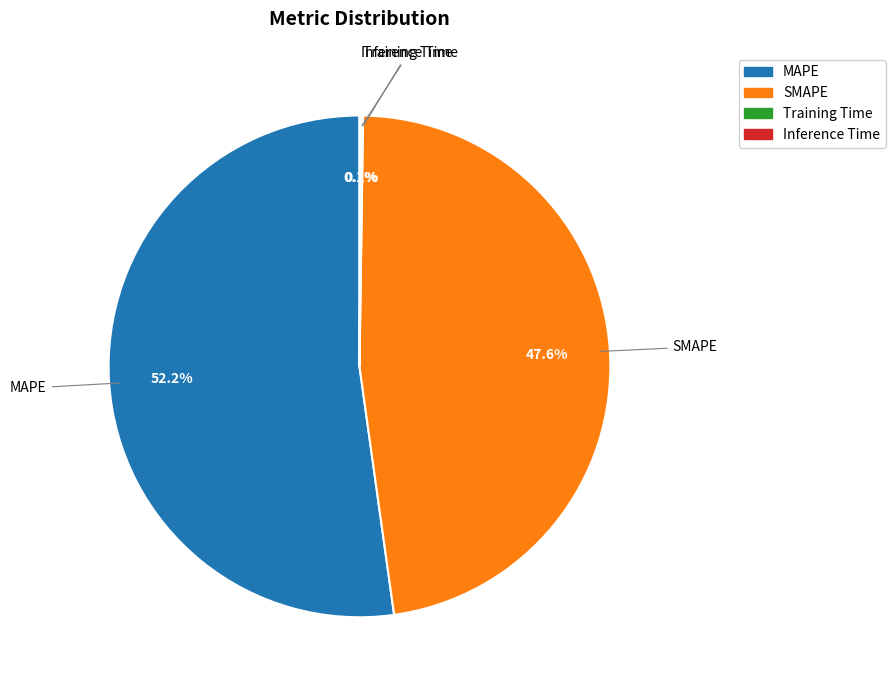

Between SMAPE and MAPE, which is larger?

MAPE